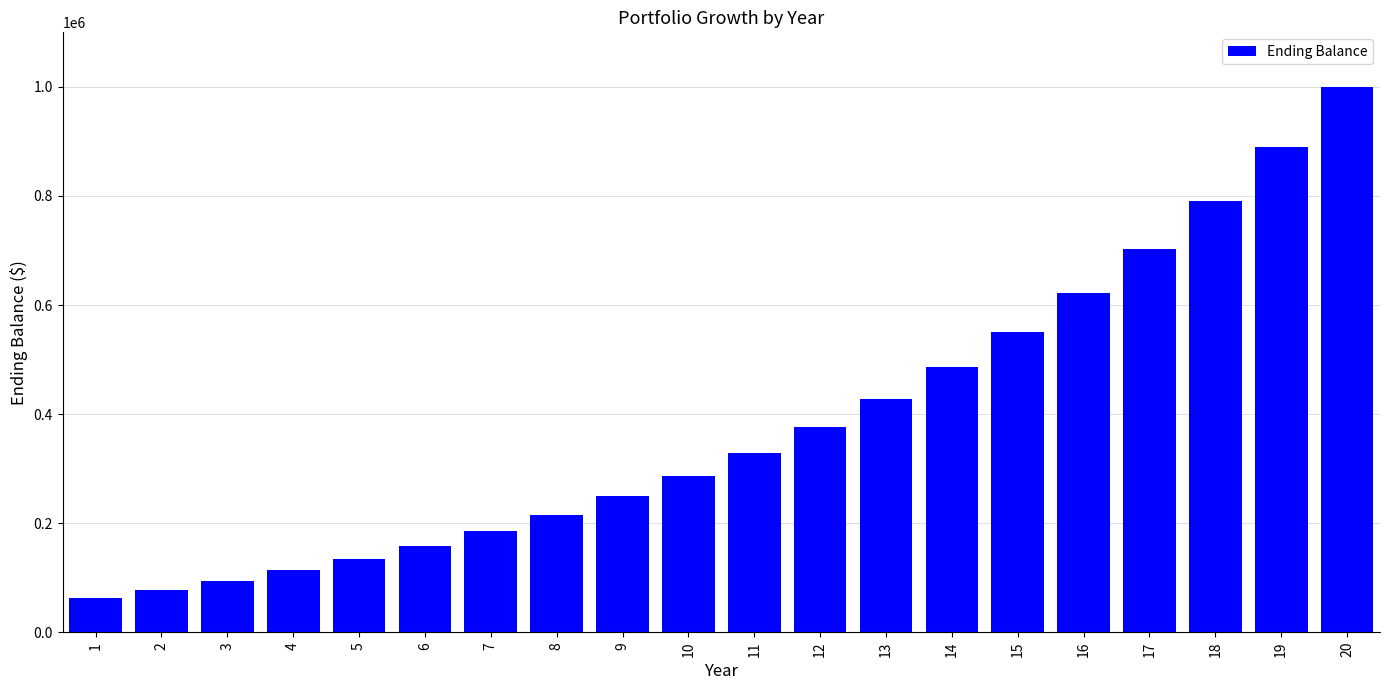

Does the chart contain any negative values?

No